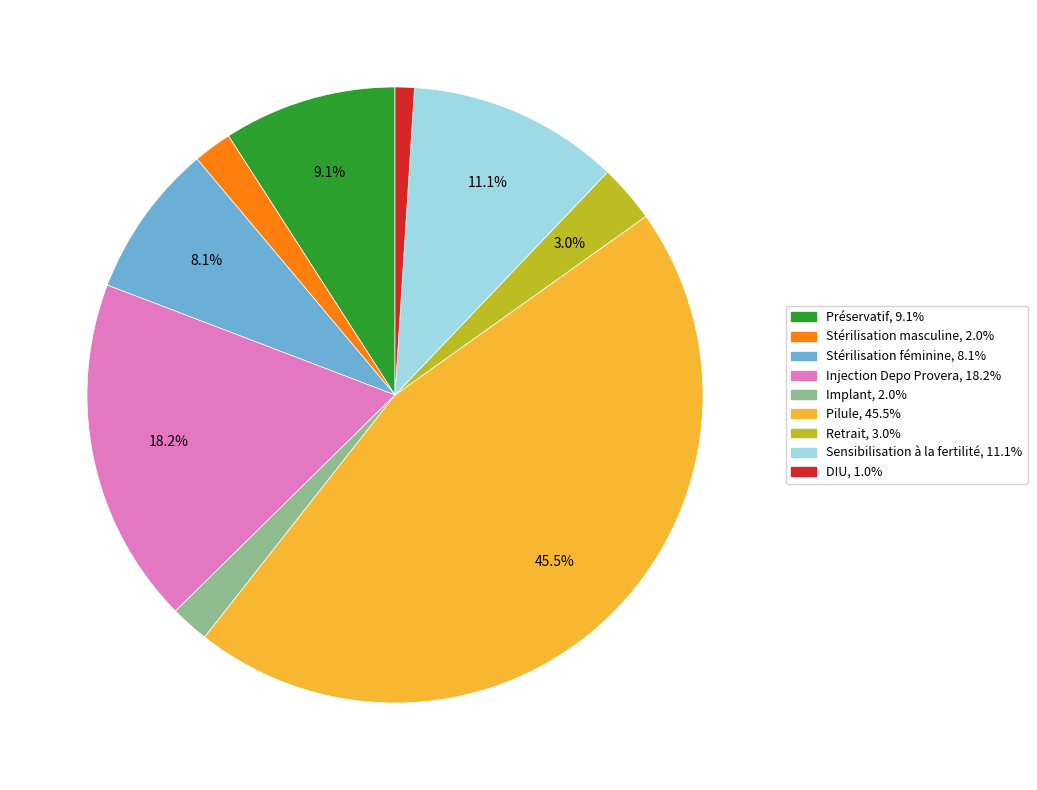

What percentage is the Implant slice, to the nearest percent?

2%